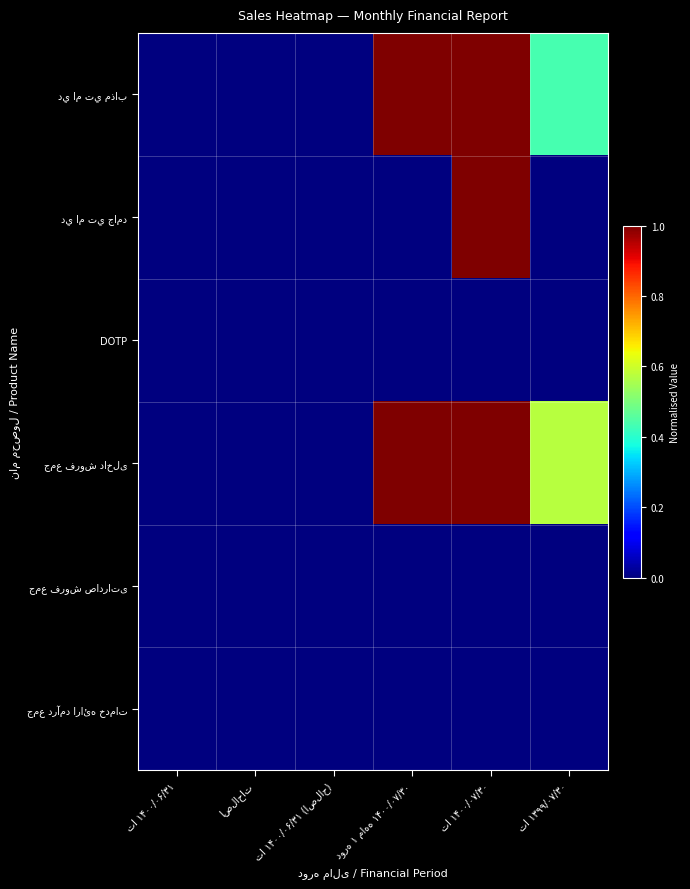

Which series has the largest total across all categories?

جمع فروش داخلی